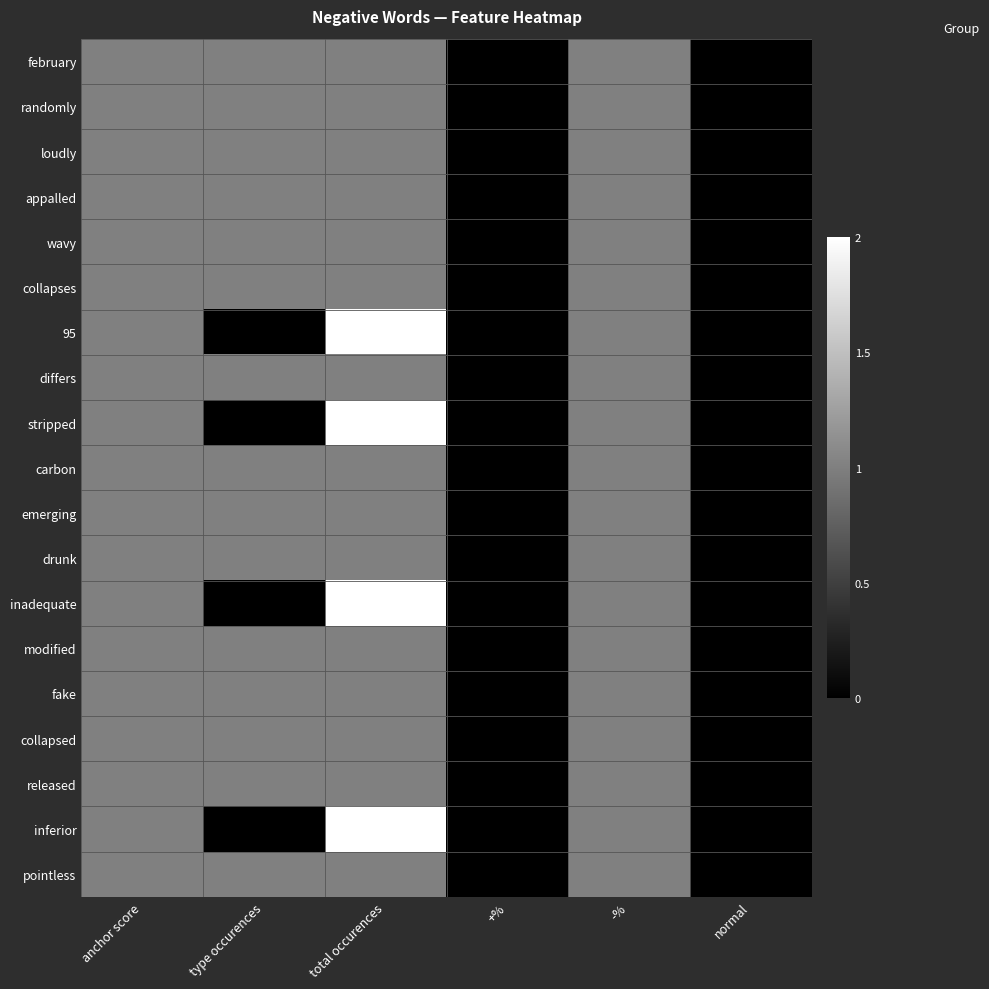

Which label corresponds to the smallest value in the chart?

+%